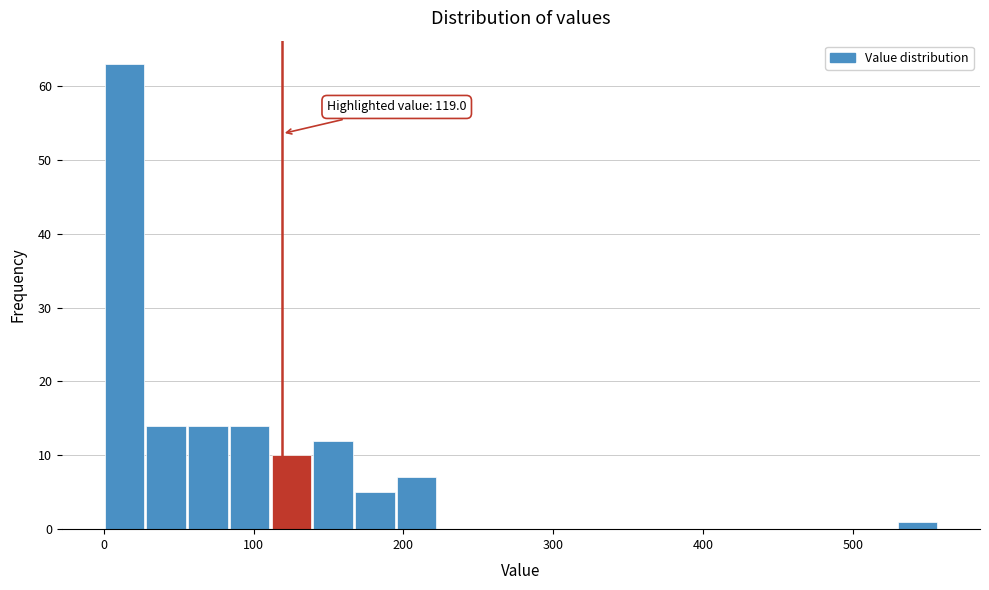

Around what value on the x-axis is the tallest bar? Give the approximate position of its centre, as read against the axis.

10